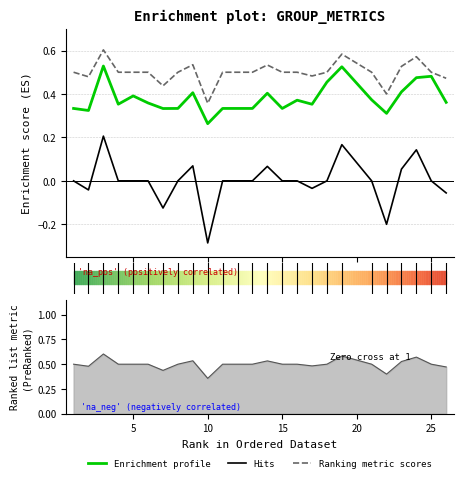

How many lines are shown in the chart?

3